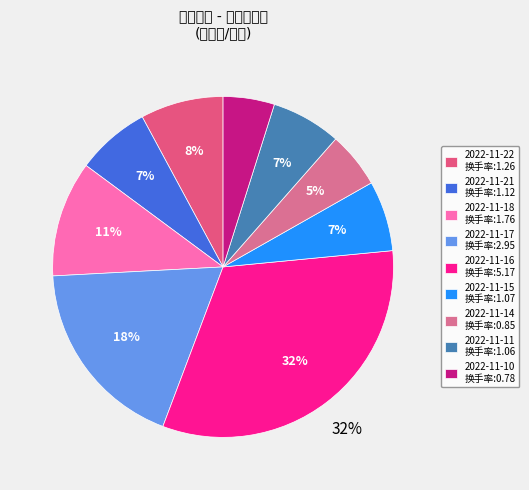

Is there any slice that represents more than half of the pie?

No